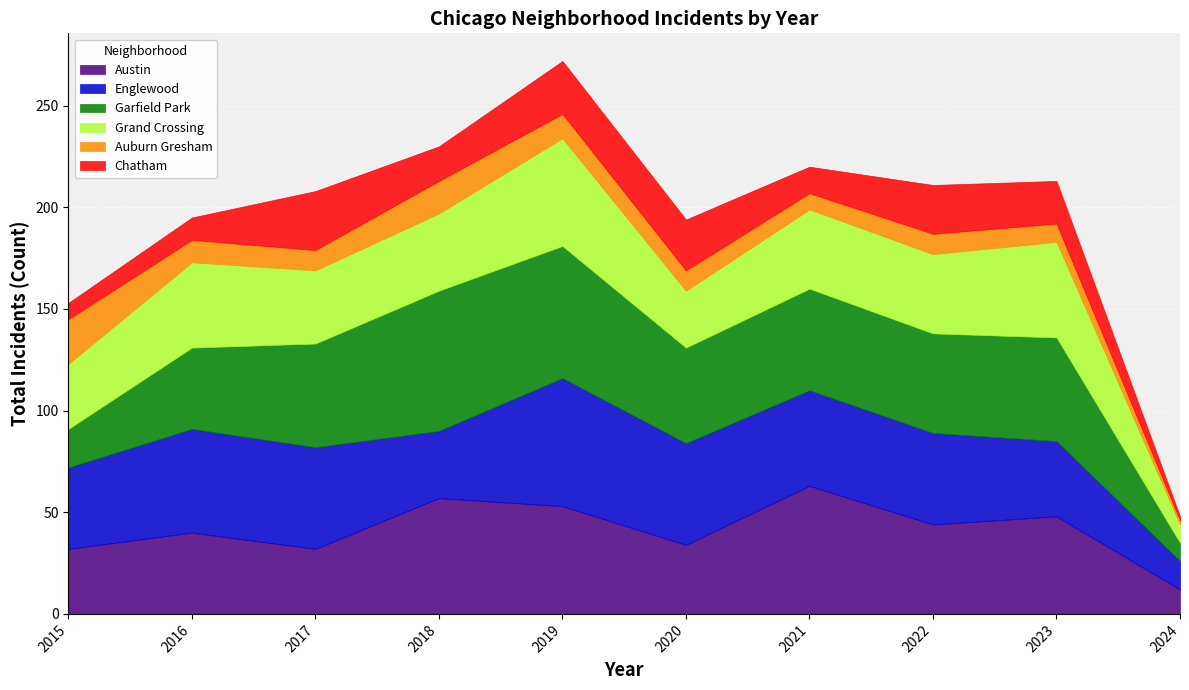

What is the total value across all series at 2019?

272